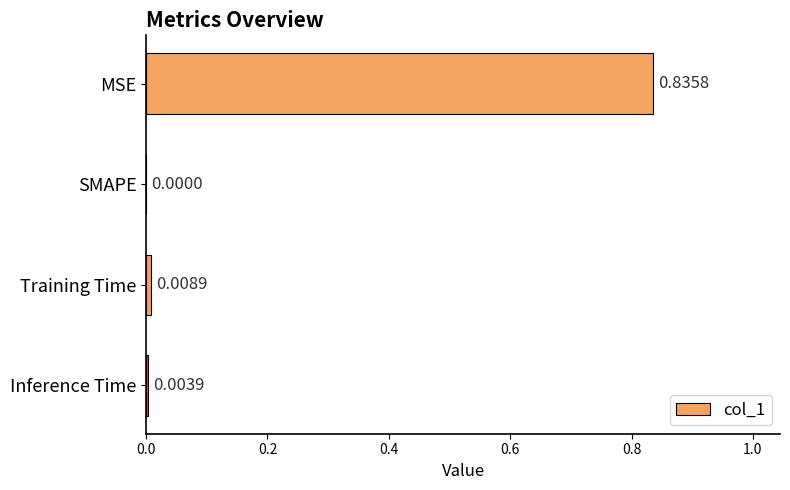

Which has a higher value, SMAPE or MSE?

MSE